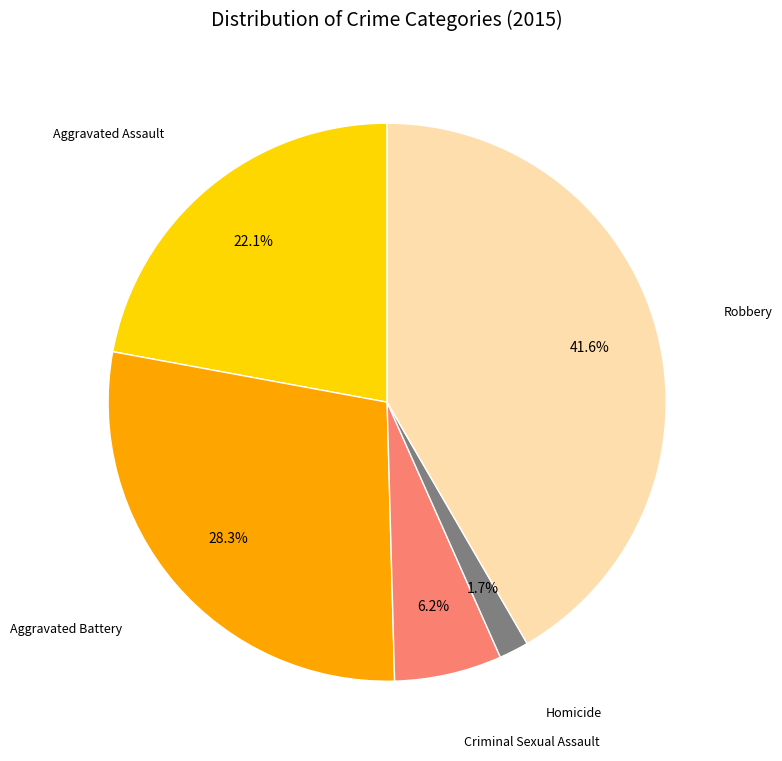

Does any single category account for the majority?

No